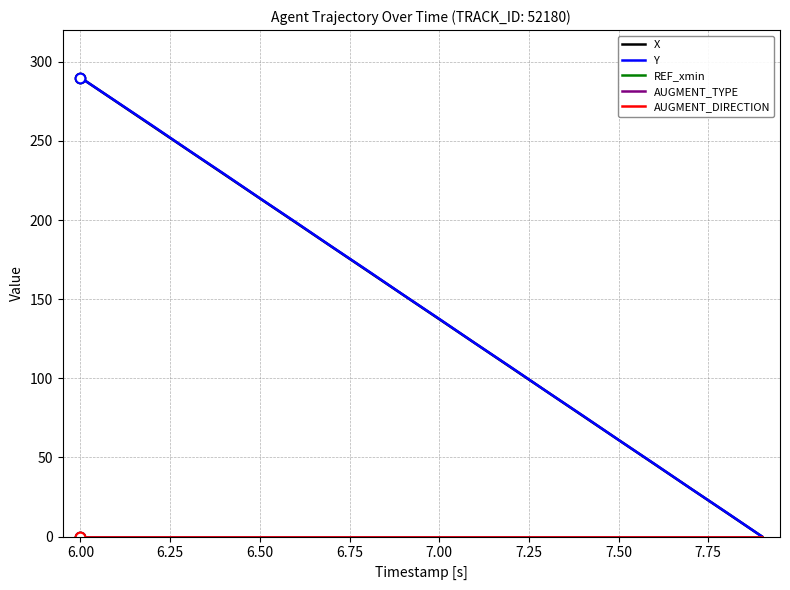

At how many categories does at least one series exceed 46?

16